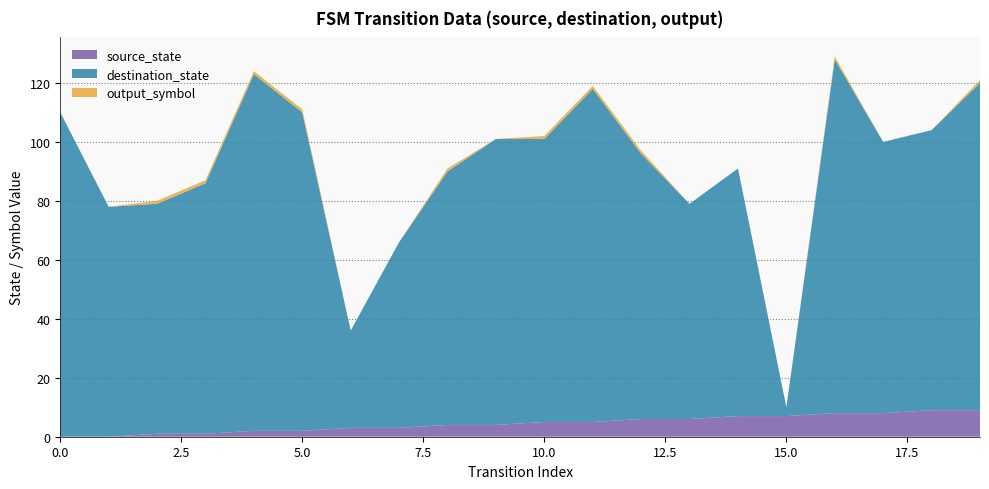

Reading left to right, what are all the values shown in this chart?

source_state: 0	0	1	1	2	2	3	3	4	4	5	5	6	6	7	7	8	8	9	9
destination_state: 110	78	78	85	121	108	33	63	86	97	96	113	90	73	84	3	120	92	95	111
output_symbol: 0	0	1	1	1	1	0	0	1	0	1	1	1	0	0	0	1	0	0	1